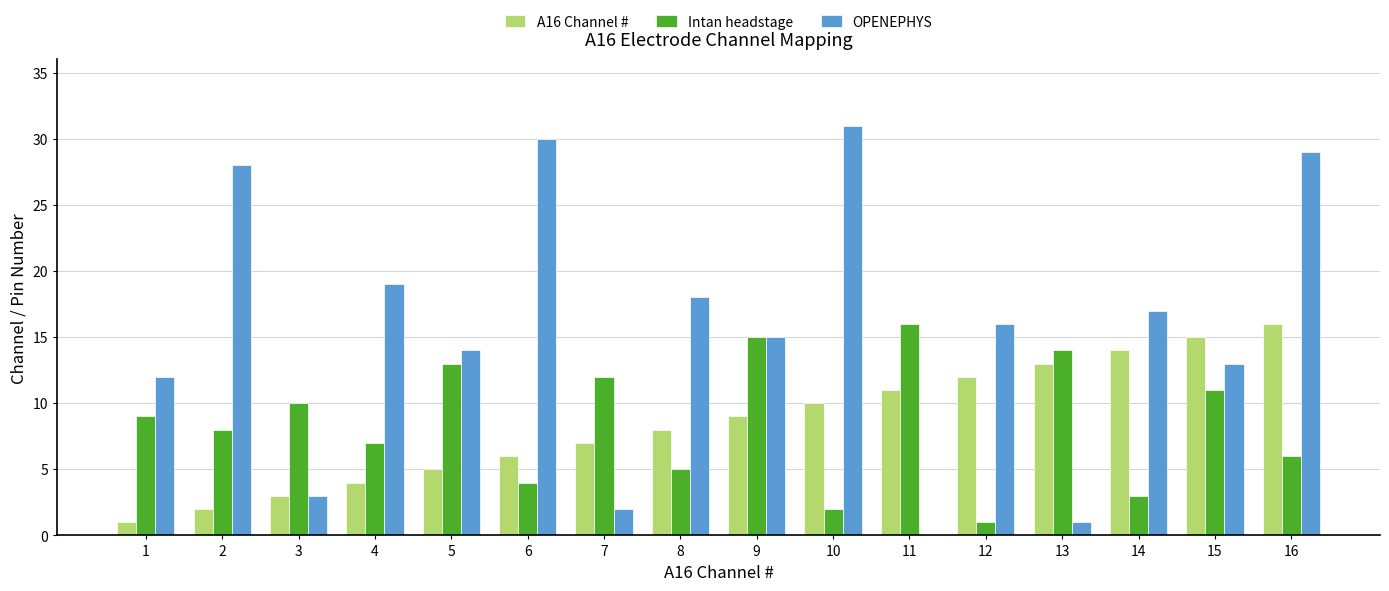

Which category has the highest value across all series?

10